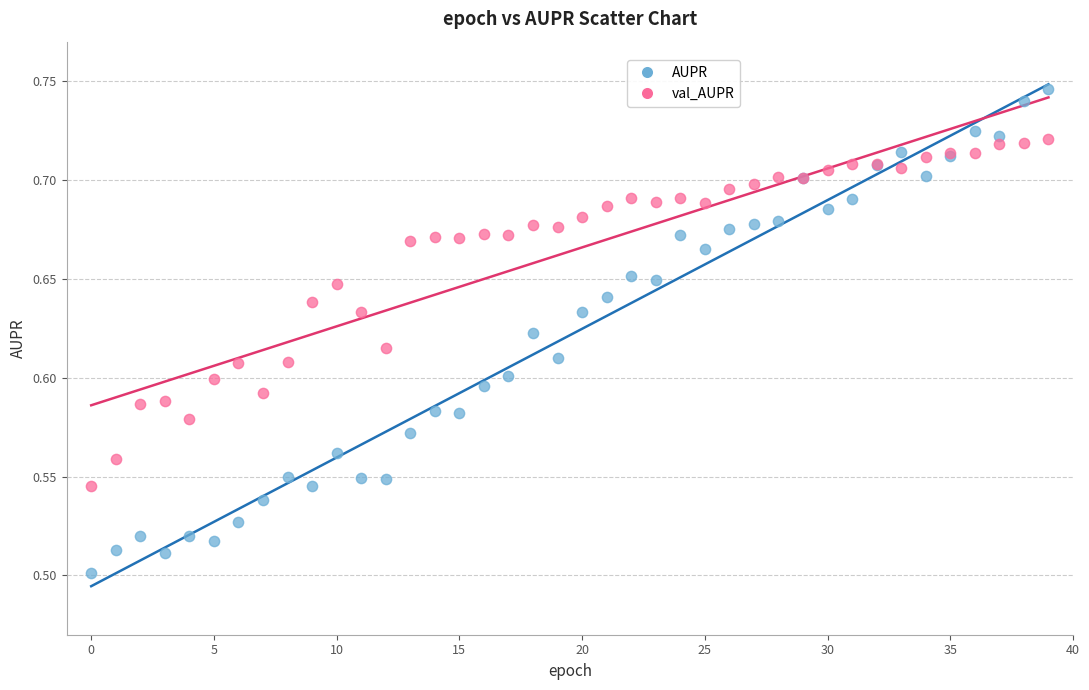

Which series reaches the minimum Y coordinate?

AUPR